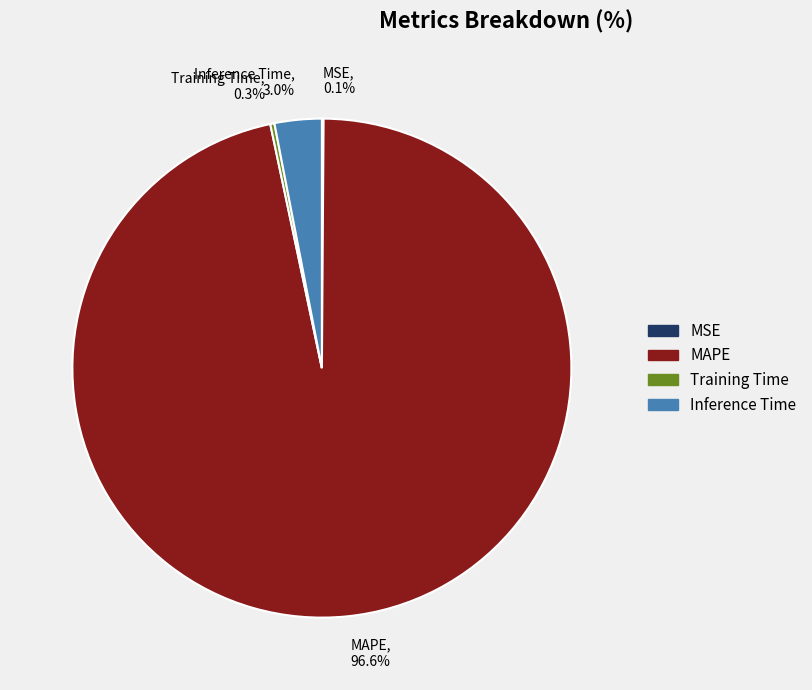

To the nearest percent, what portion does MAPE represent?

97%